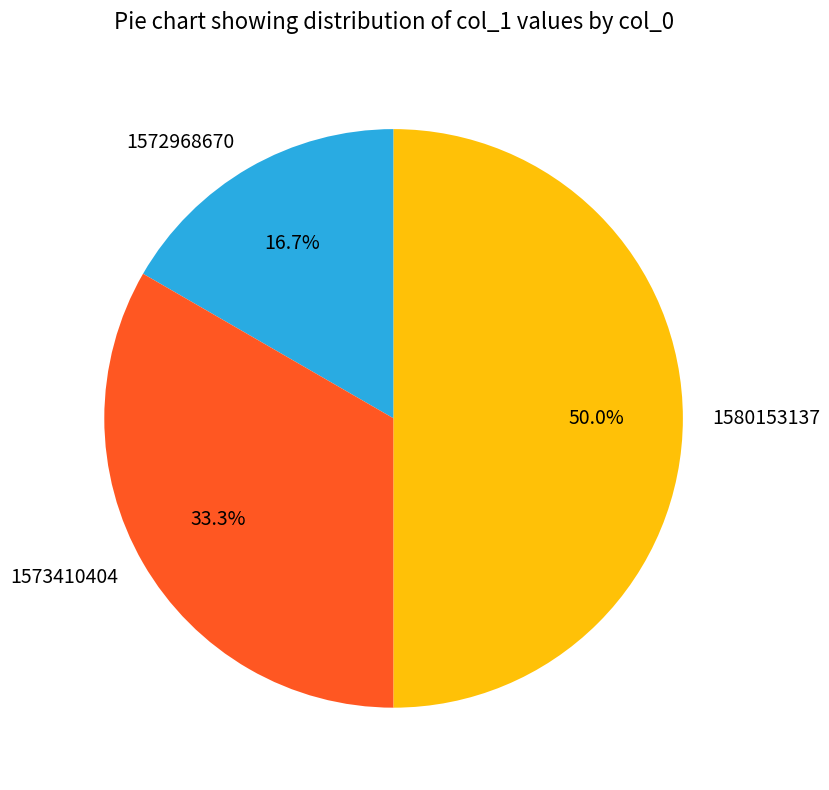

What percentage is the 1572968670 slice, to the nearest percent?

17%